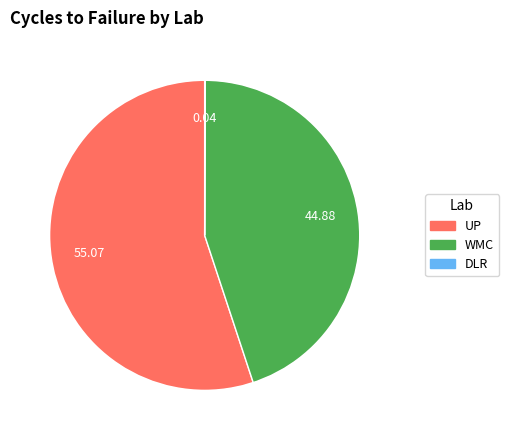

Is there a majority slice in this chart?

Yes